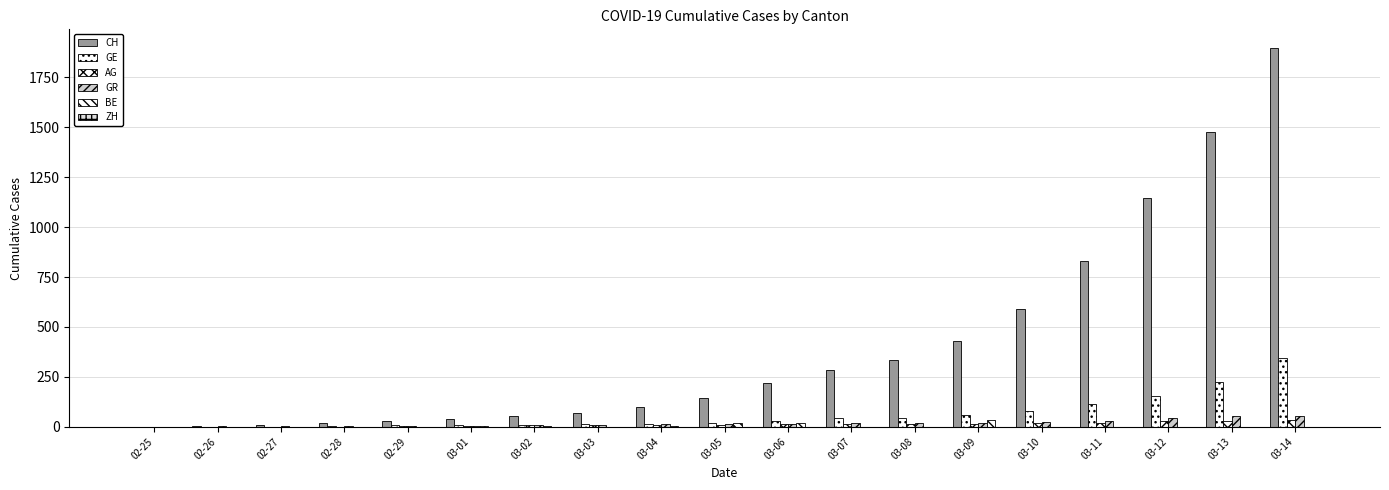

What is the average value of the GE series?

61